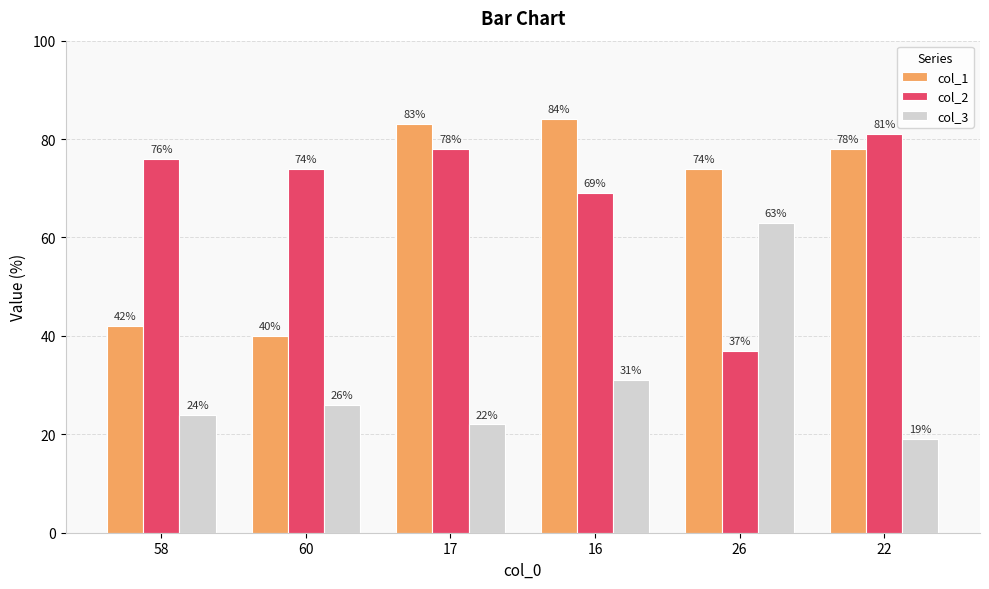

The value of col_1 at 58 is 42. True or false?

True